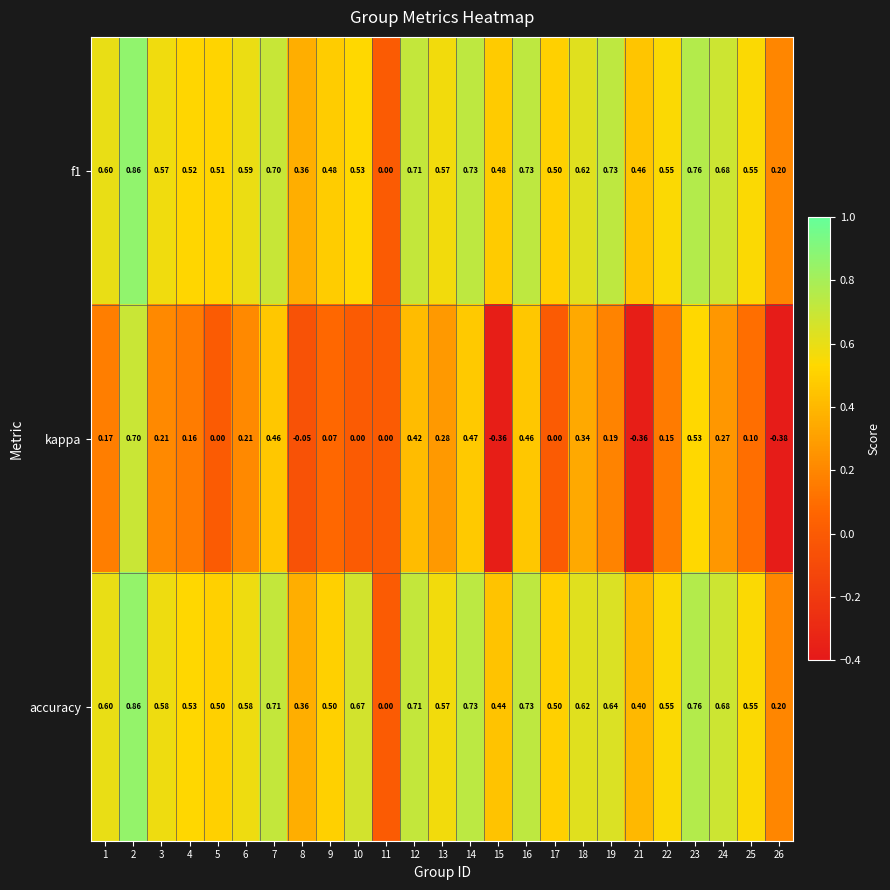

Is the value of accuracy at 23 greater than the value of kappa at 7?

Yes